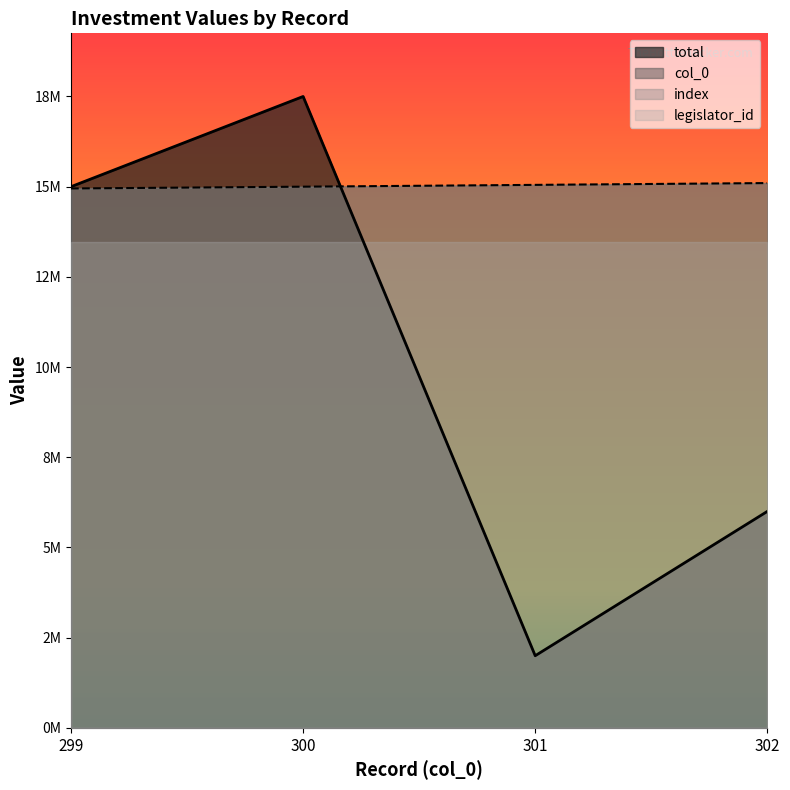

Does the chart display data point markers on the line(s)?

No